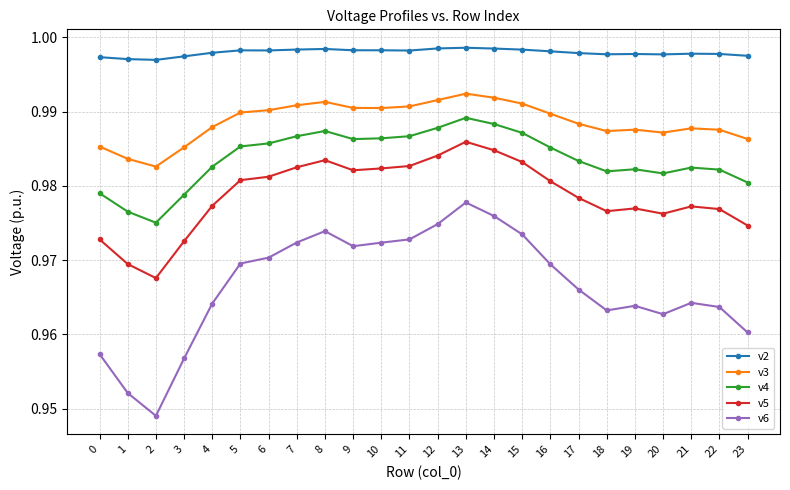

Is it true that v5 equals 1.4 at 2?

False